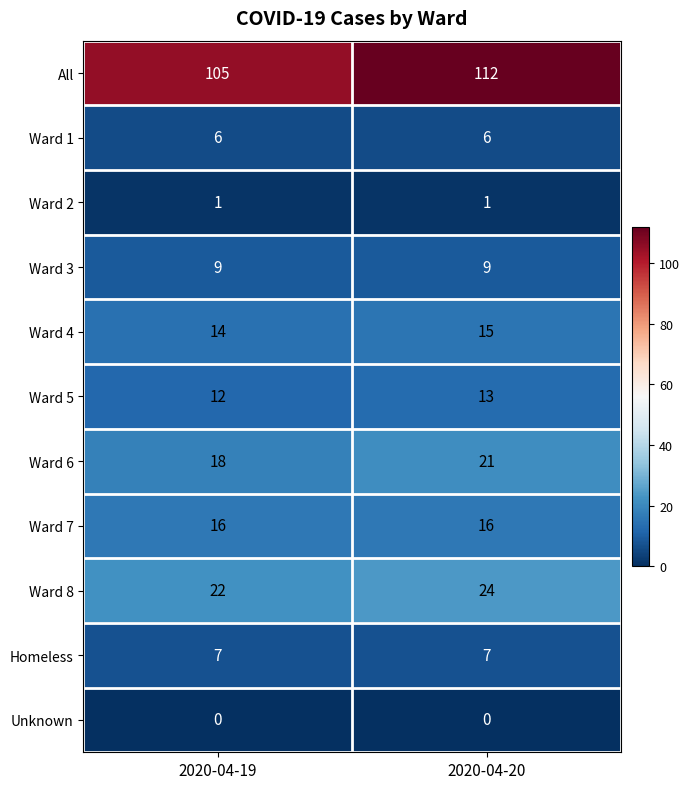

What is the total value across all series at 2020-04-19?

210